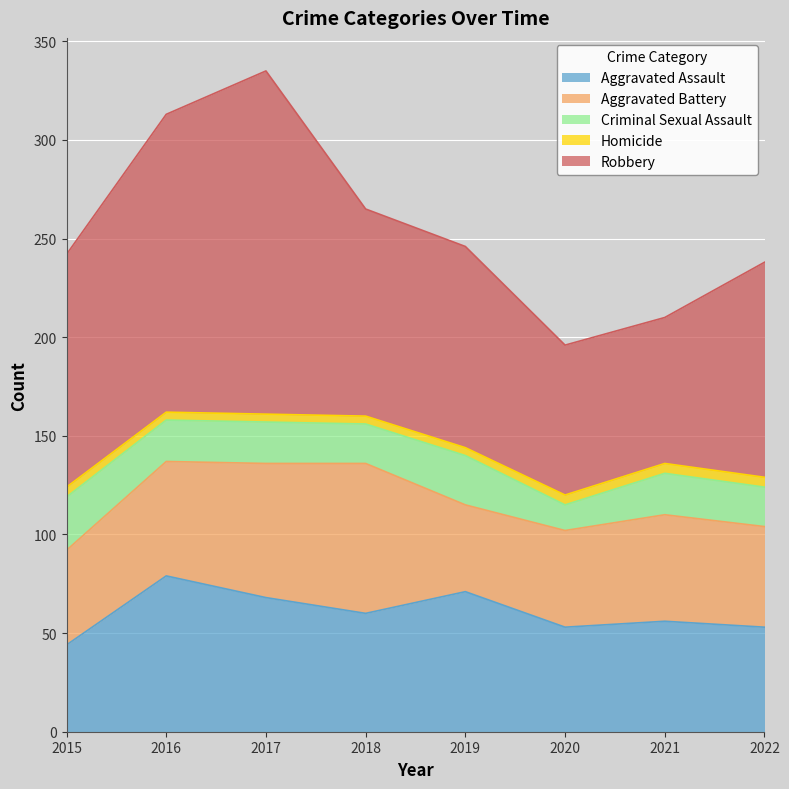

How many interior local peaks does the Criminal Sexual Assault series have?

2